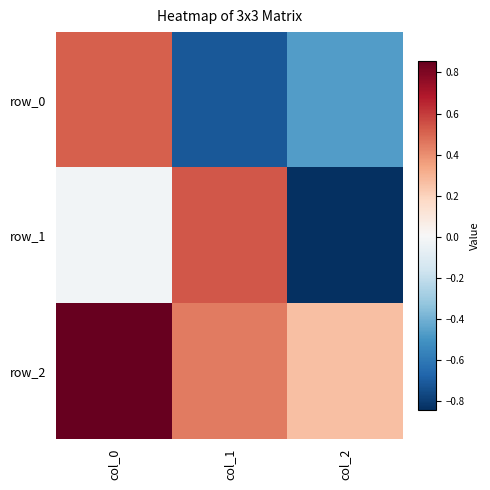

Read the row_0 value at col_2.

-0.5